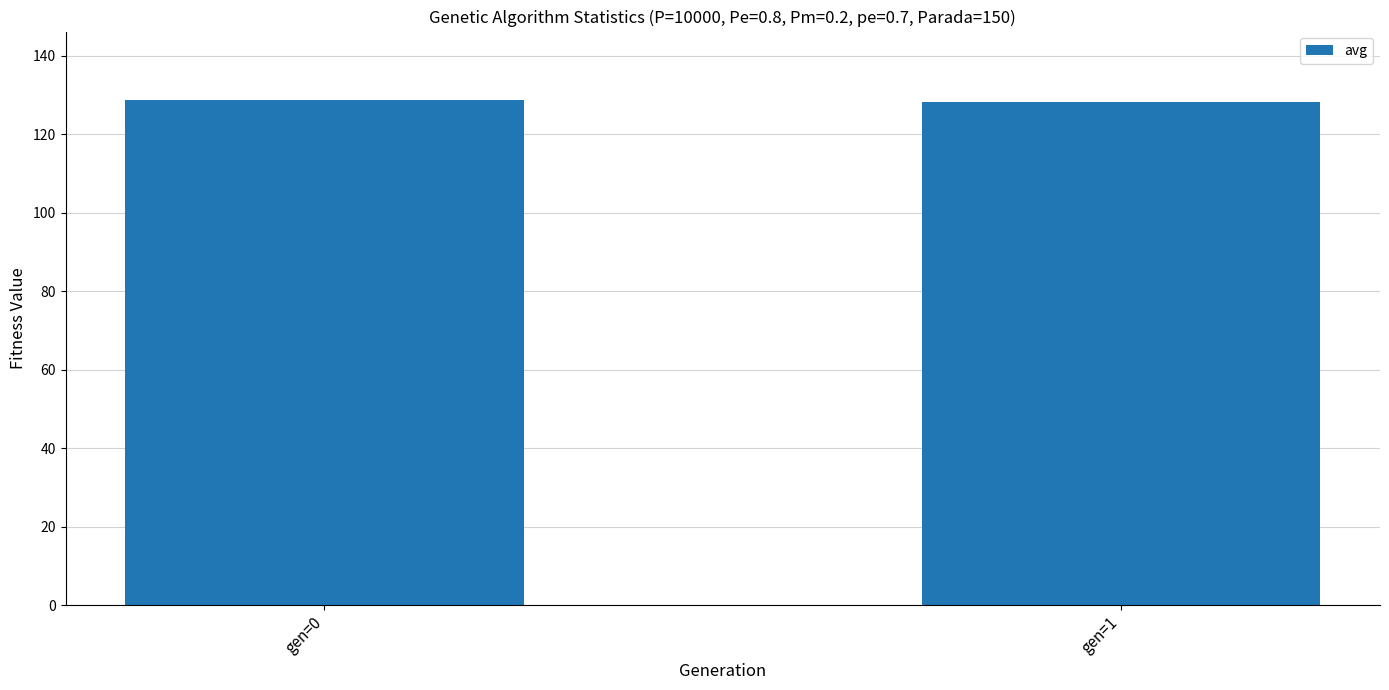

What is the minimum value shown in the chart?

128.2